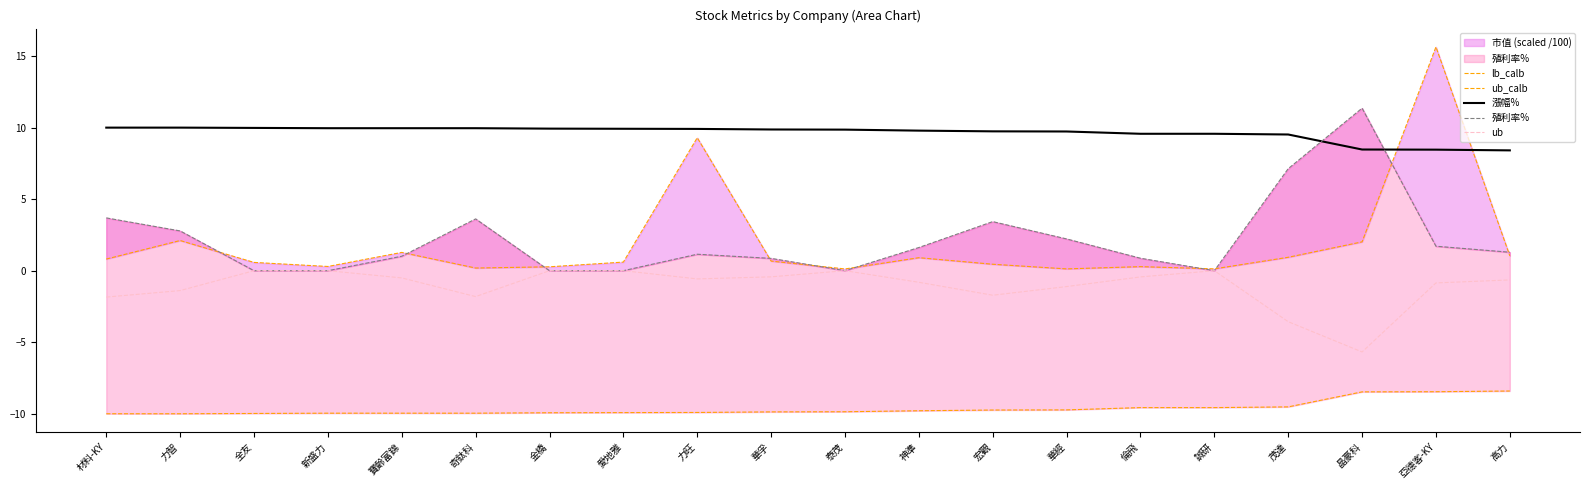

What is the difference between the maximum and second lowest values in the 殖利率% series?

11.4